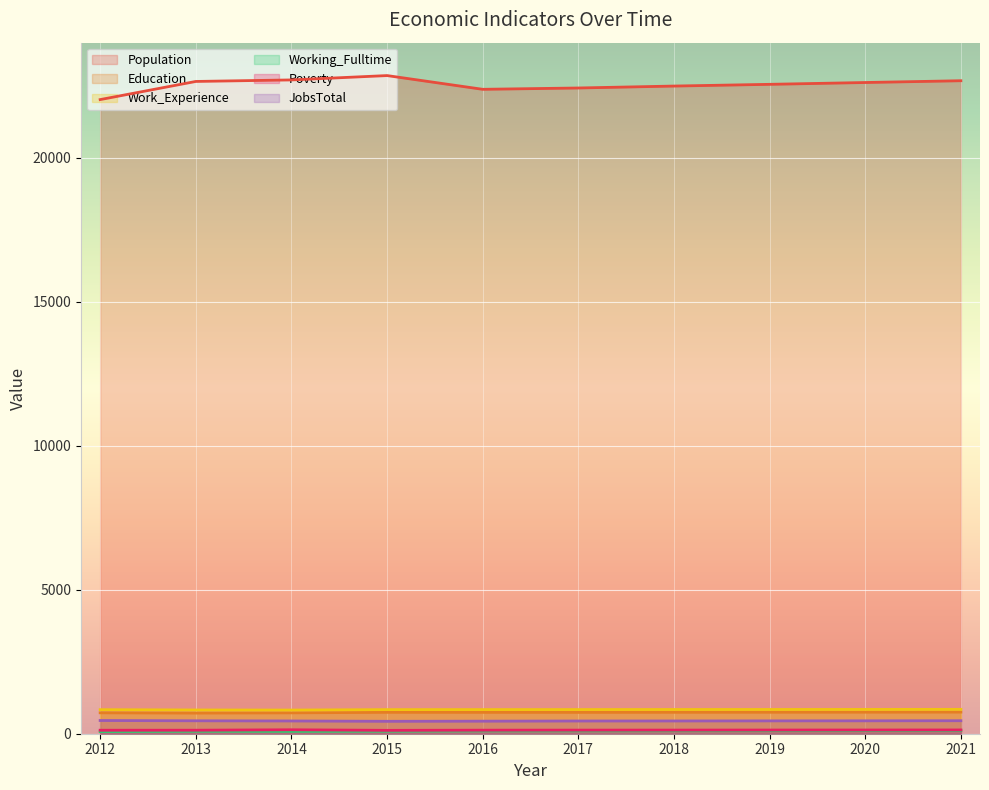

How many data points in JobsTotal are less than 446?

5